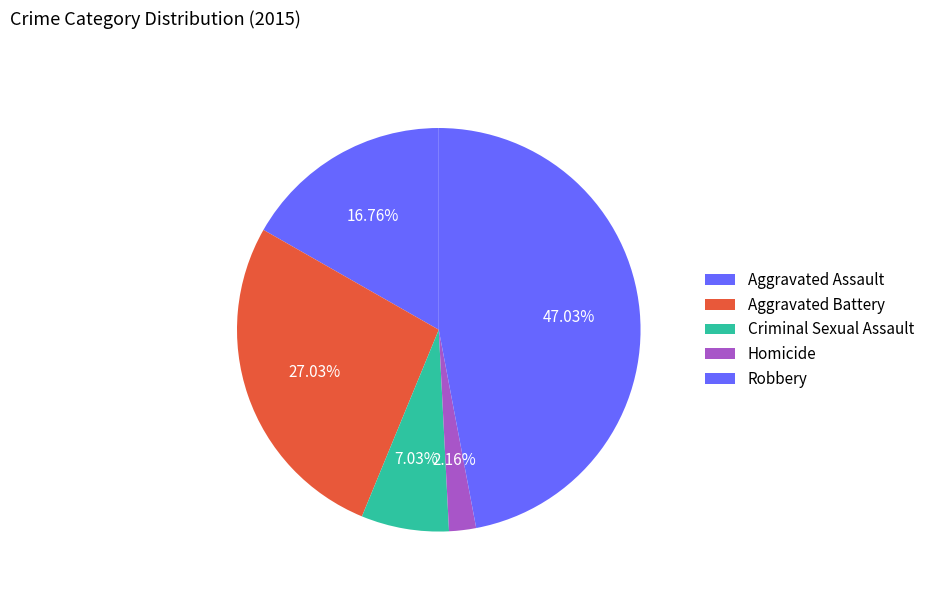

Count the number of slices in the pie.

5